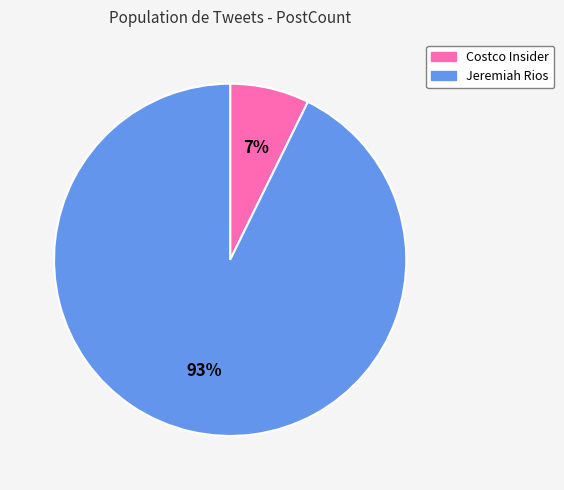

To the nearest percent, what is the combined percentage of Costco Insider and Jeremiah Rios?

100%